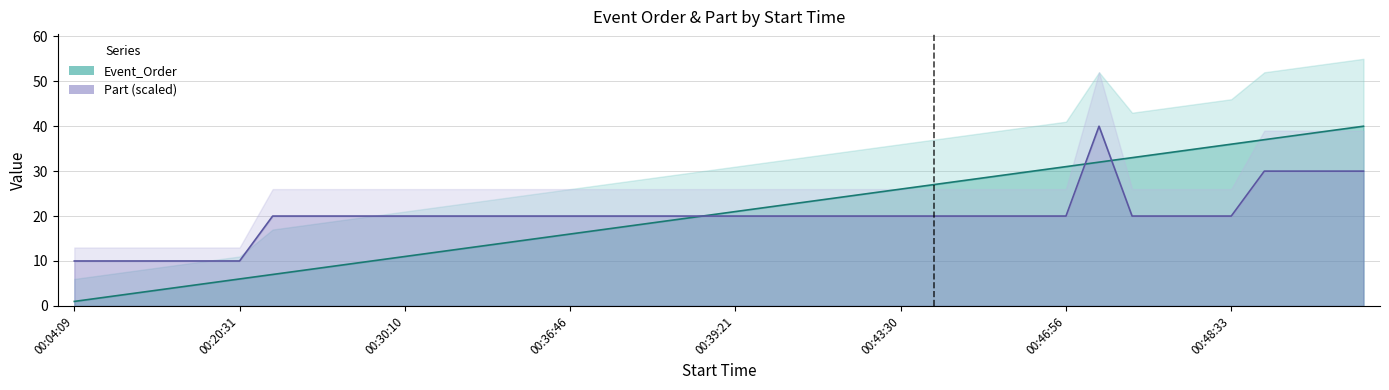

True or false: Part has a value of 30 at 00:42:00.

False